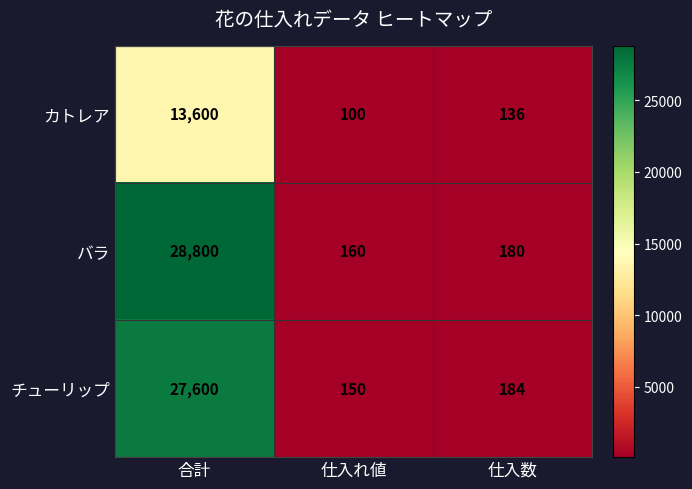

At how many categories does at least one series exceed 2405?

1